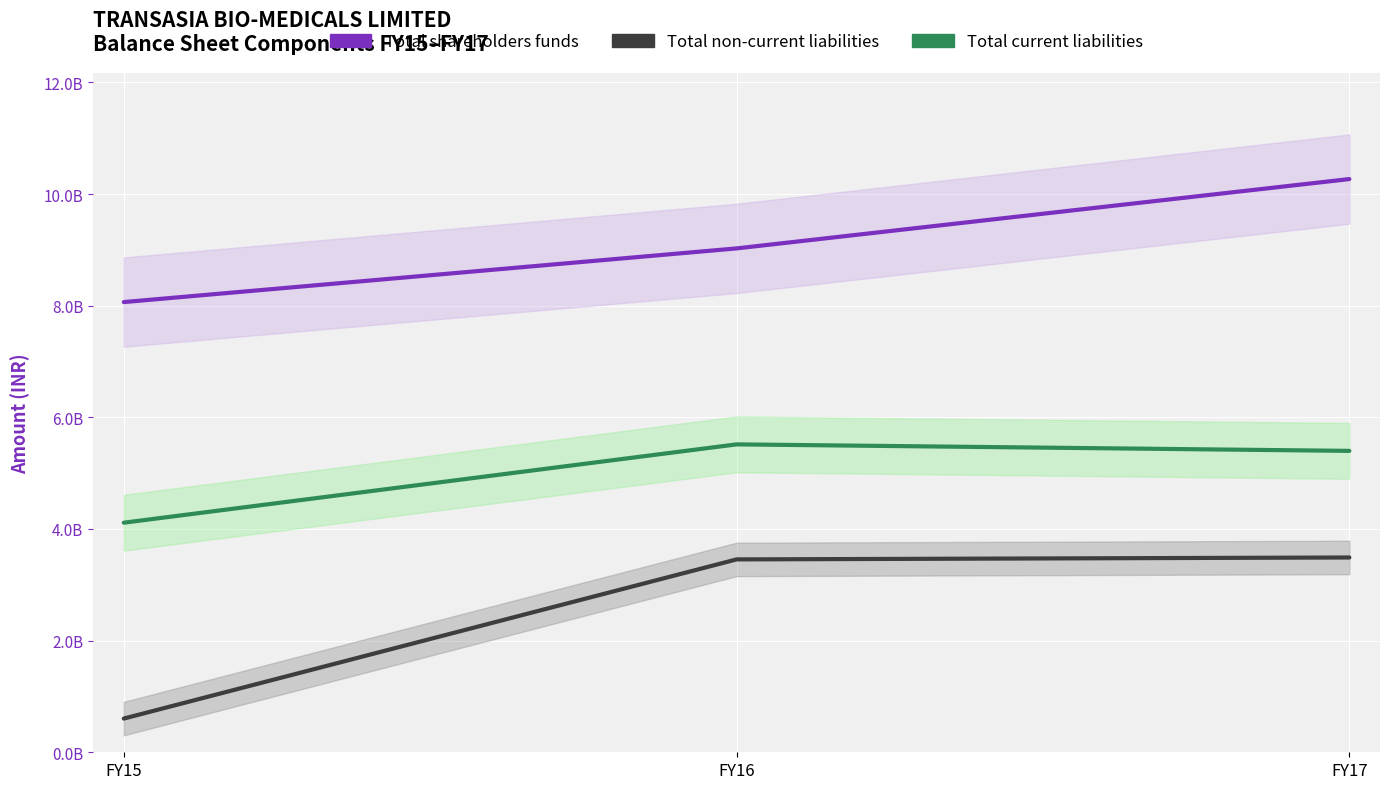

What is the value of the Total non-current liabilities point at the 3rd from the left?

3489363000